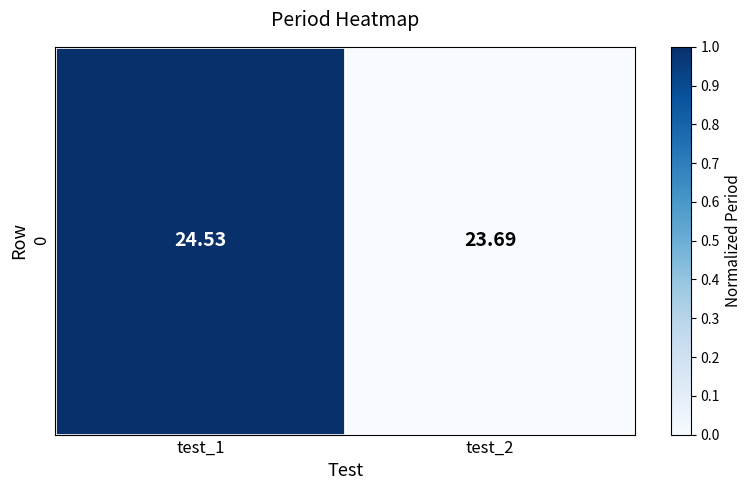

What is the sum of the values at test_2 and test_1?

1.0